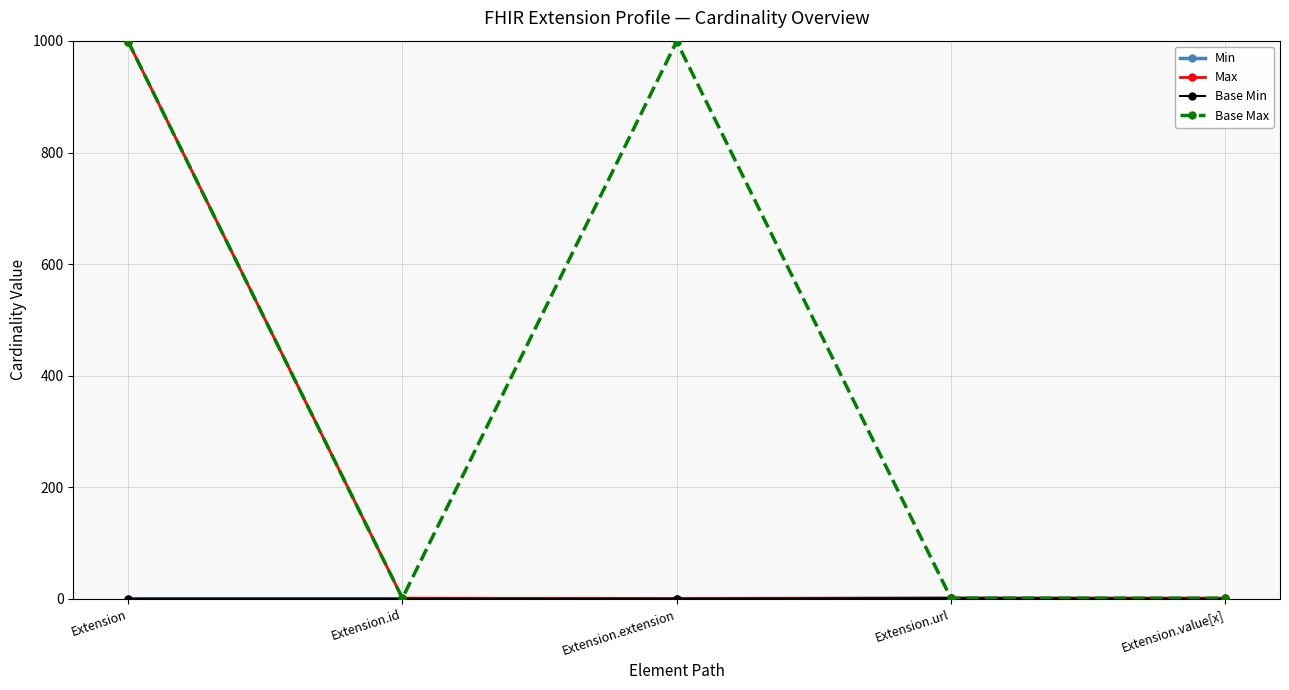

What is the average value of the Max series?

200